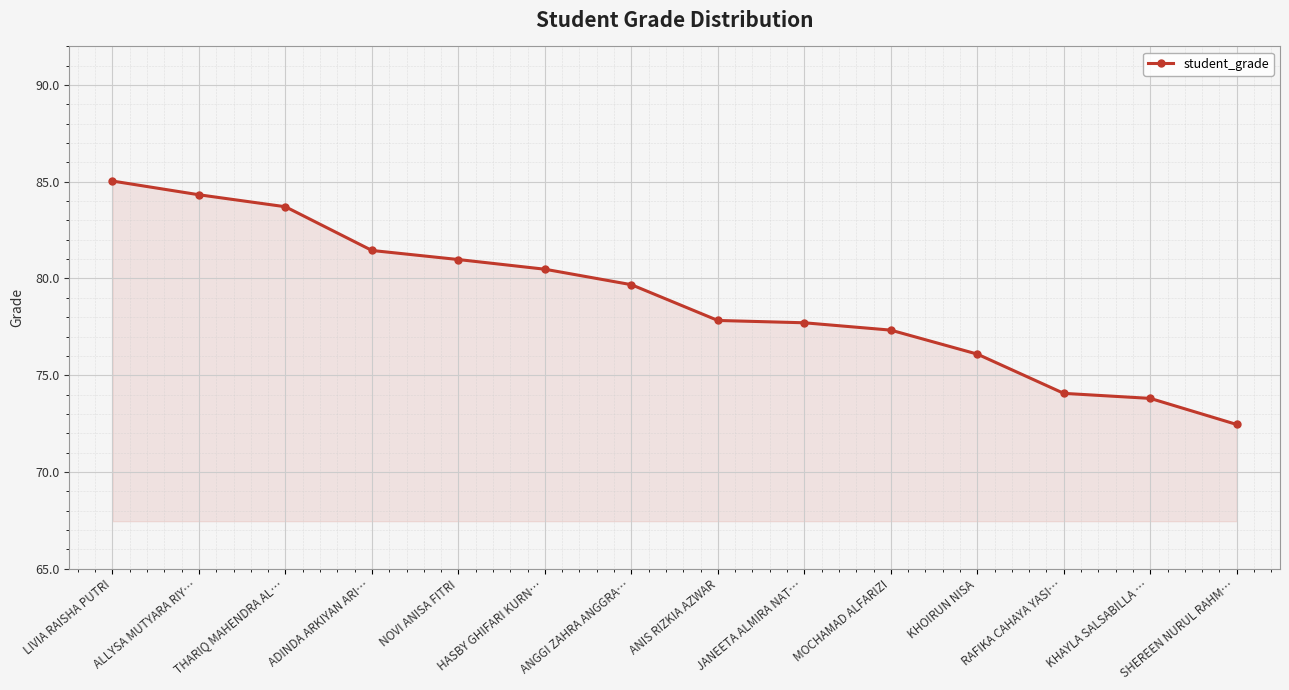

How many categories are shown in the chart?

14